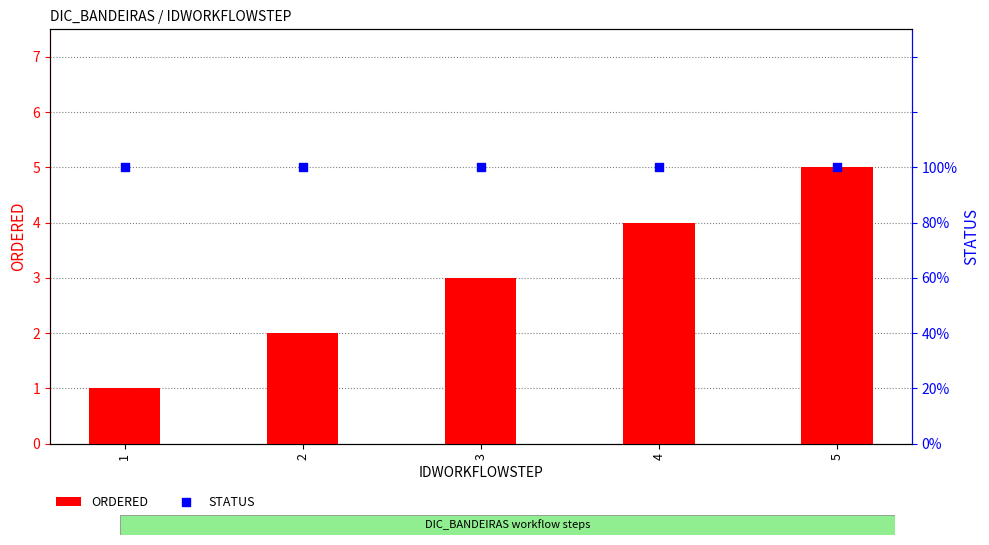

At how many categories does at least one series exceed 68?

5